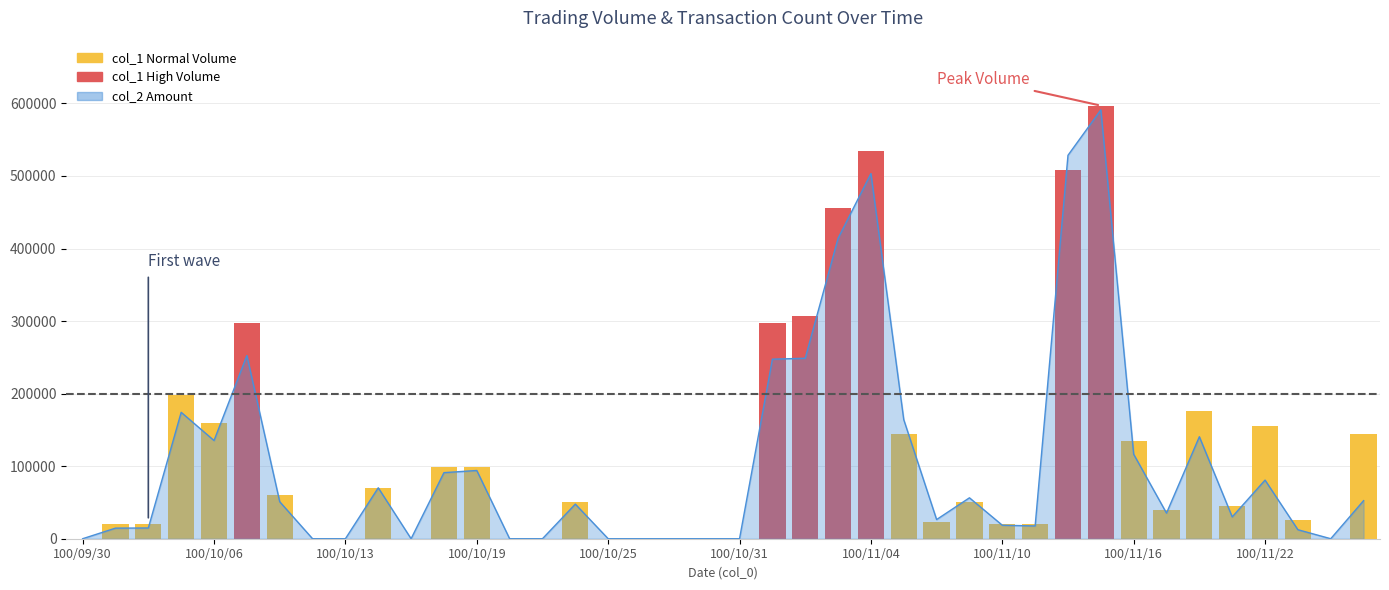

Rank the series at 100/10/20 from highest to lowest value.

col_1, col_2